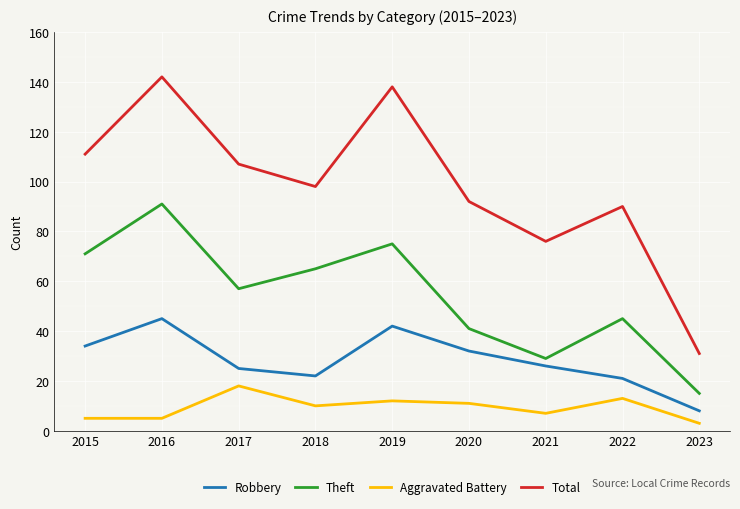

Reading left to right, transcribe all the data shown in this chart.

Robbery: 34	45	25	22	42	32	26	21	8
Theft: 71	91	57	65	75	41	29	45	15
Aggravated Battery: 5	5	18	10	12	11	7	13	3
Total: 111	142	107	98	138	92	76	90	31